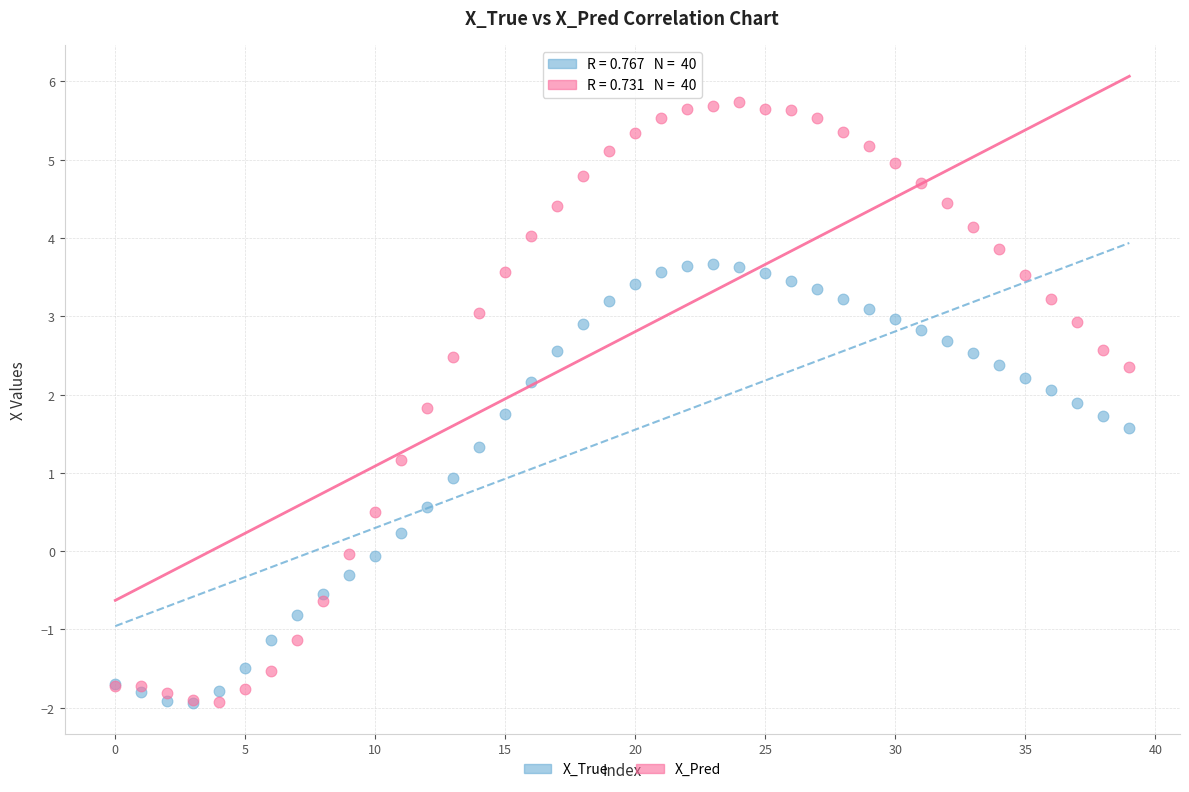

What are all the series names shown in the legend?

X_True, X_Pred